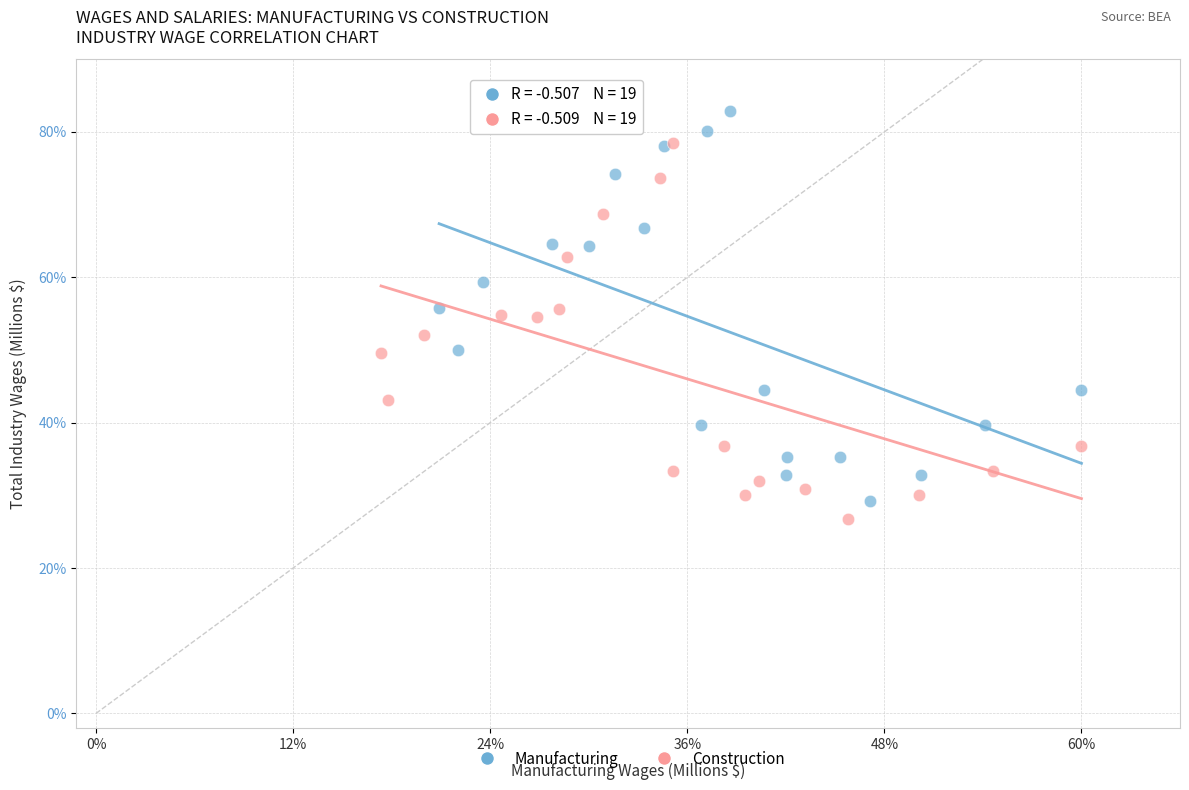

What are all the series names shown in the legend?

Manufacturing, Construction